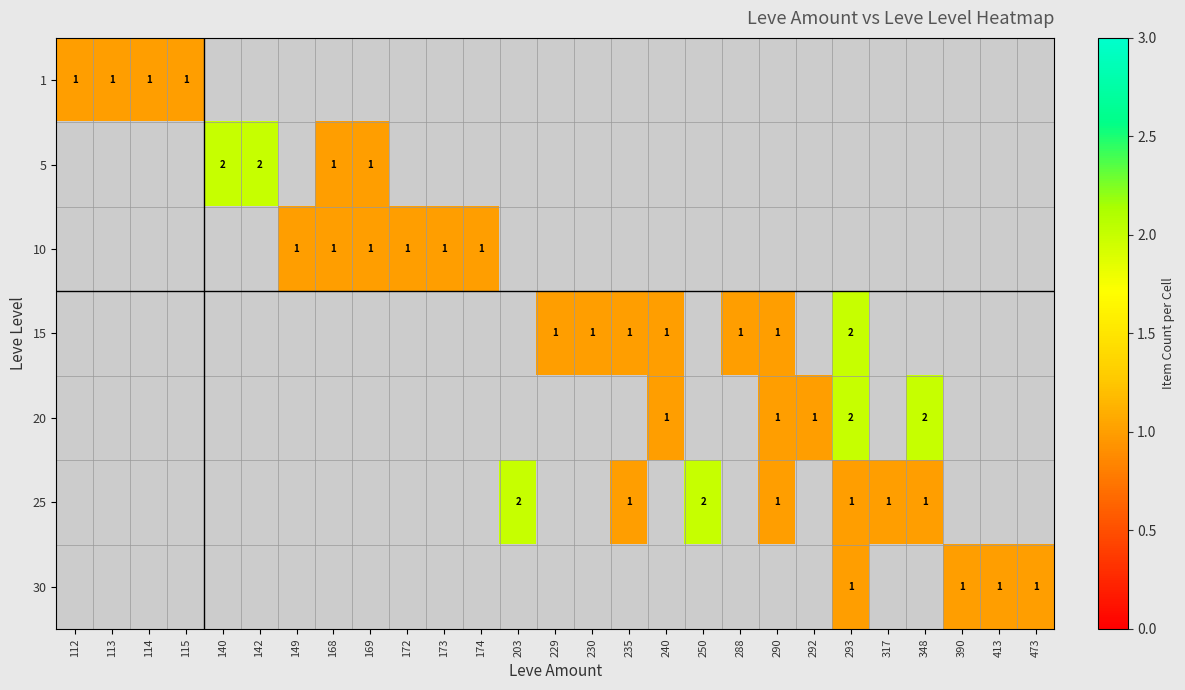

Rank the series by their maximum value, from lowest to highest.

1, 5, 10, 15, 20, 25, 30